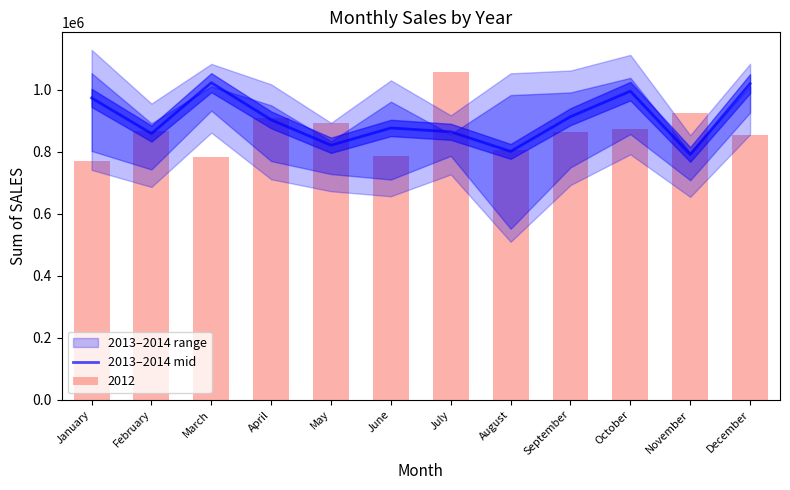

Between May and March, which is larger?

March